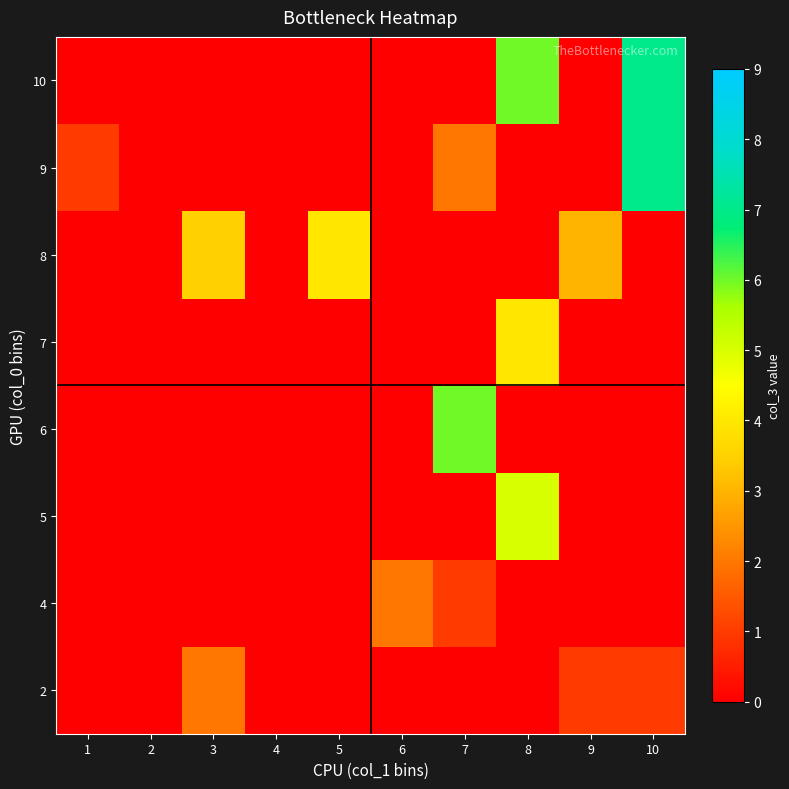

Between 4 and 9, which is larger?

9